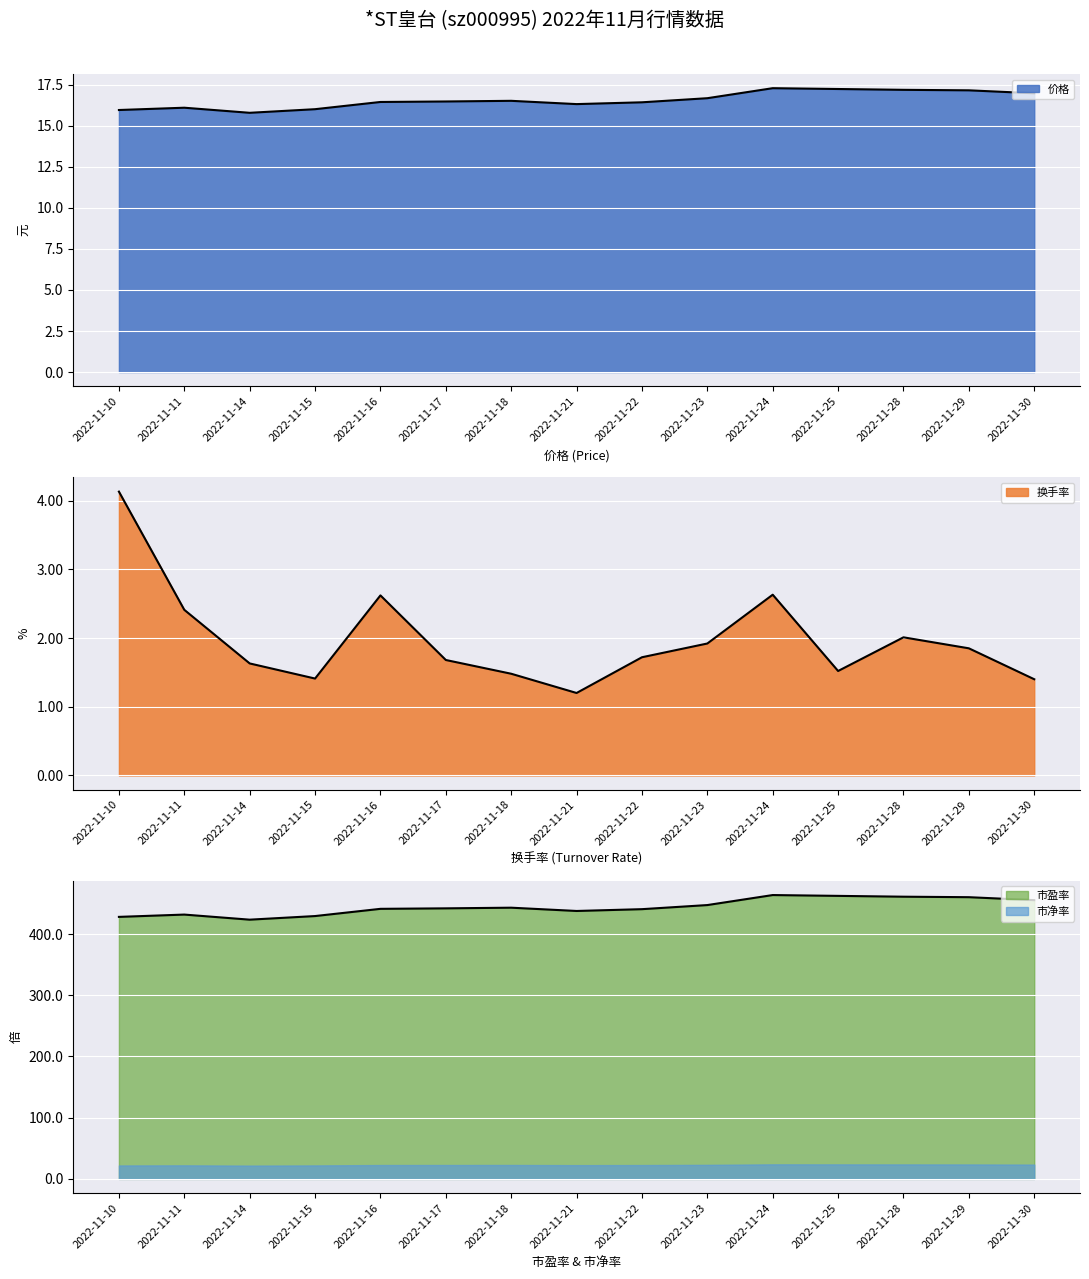

List the labels in order of 换手率 value, smallest first.

2022-11-21, 2022-11-30, 2022-11-15, 2022-11-18, 2022-11-25, 2022-11-14, 2022-11-17, 2022-11-22, 2022-11-29, 2022-11-23, 2022-11-28, 2022-11-11, 2022-11-16, 2022-11-24, 2022-11-10